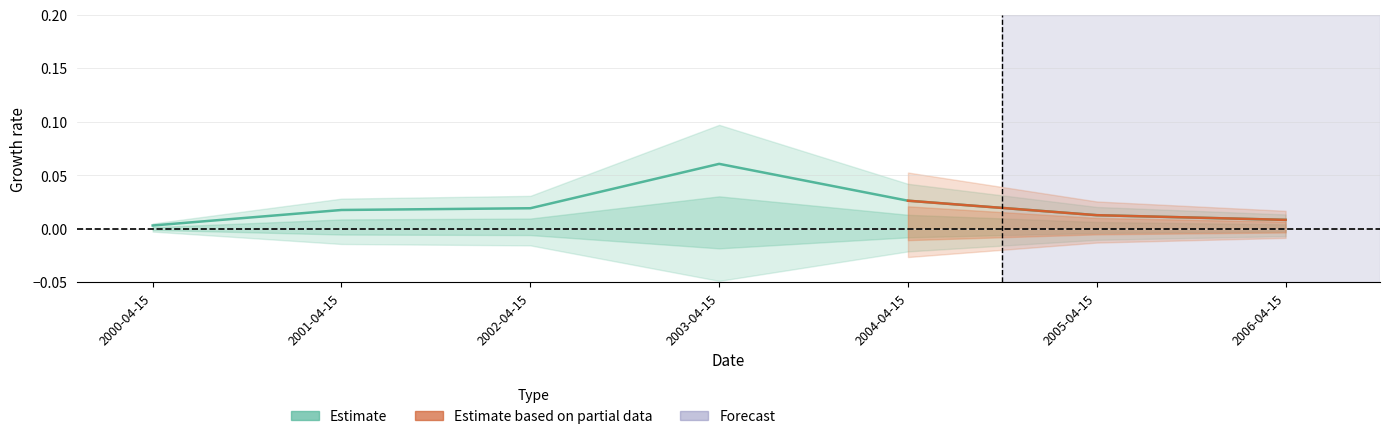

True or false: the data shows 0.0 at 2006-04-15.

True